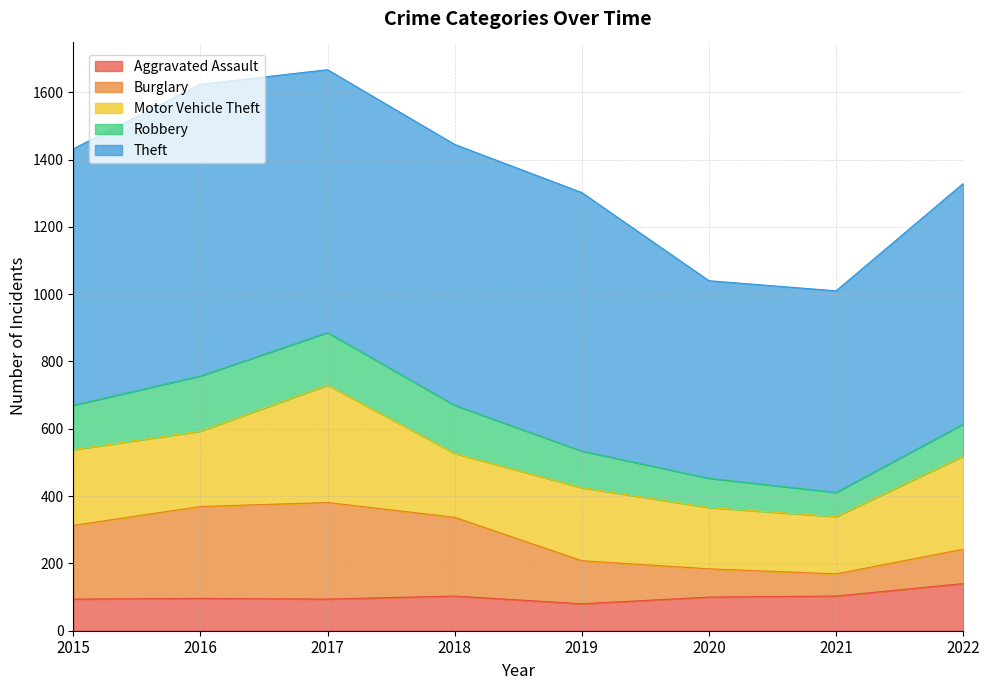

Rank the series by their maximum value, from highest to lowest.

Theft, Motor Vehicle Theft, Burglary, Robbery, Aggravated Assault